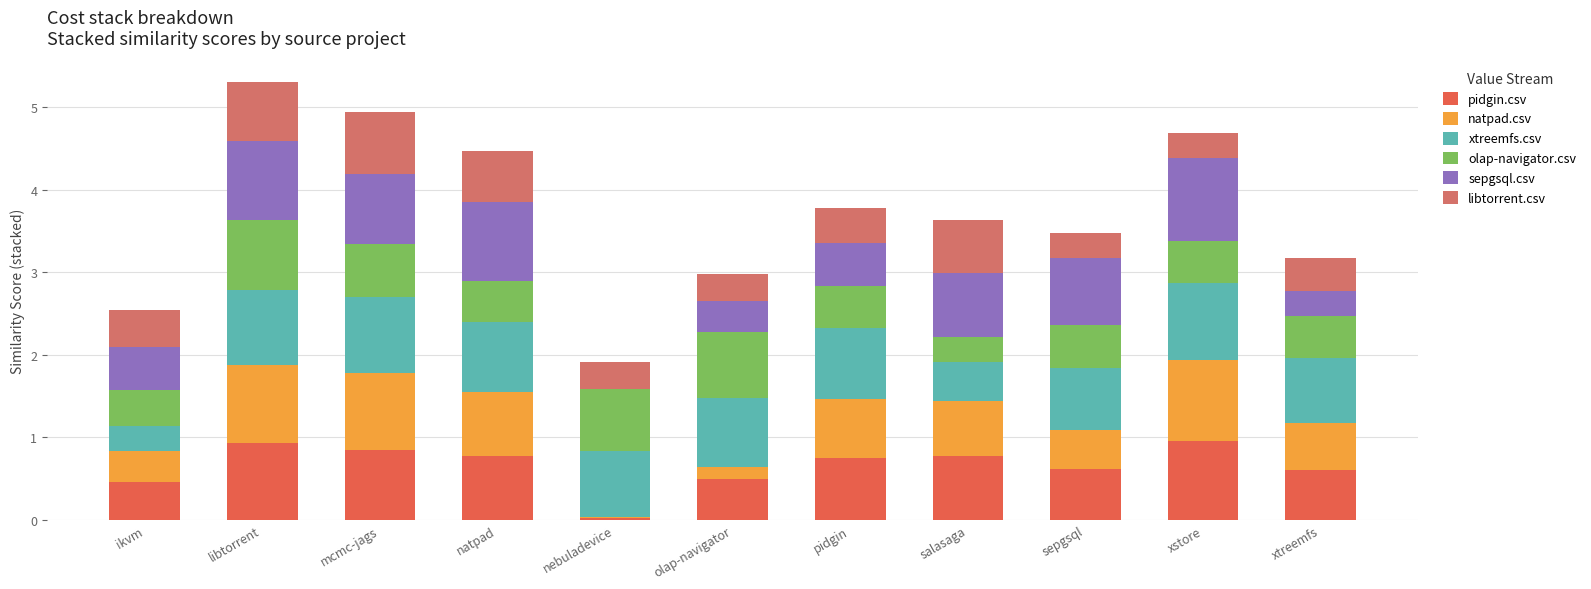

What is the maximum value for pidgin.csv?

1.0